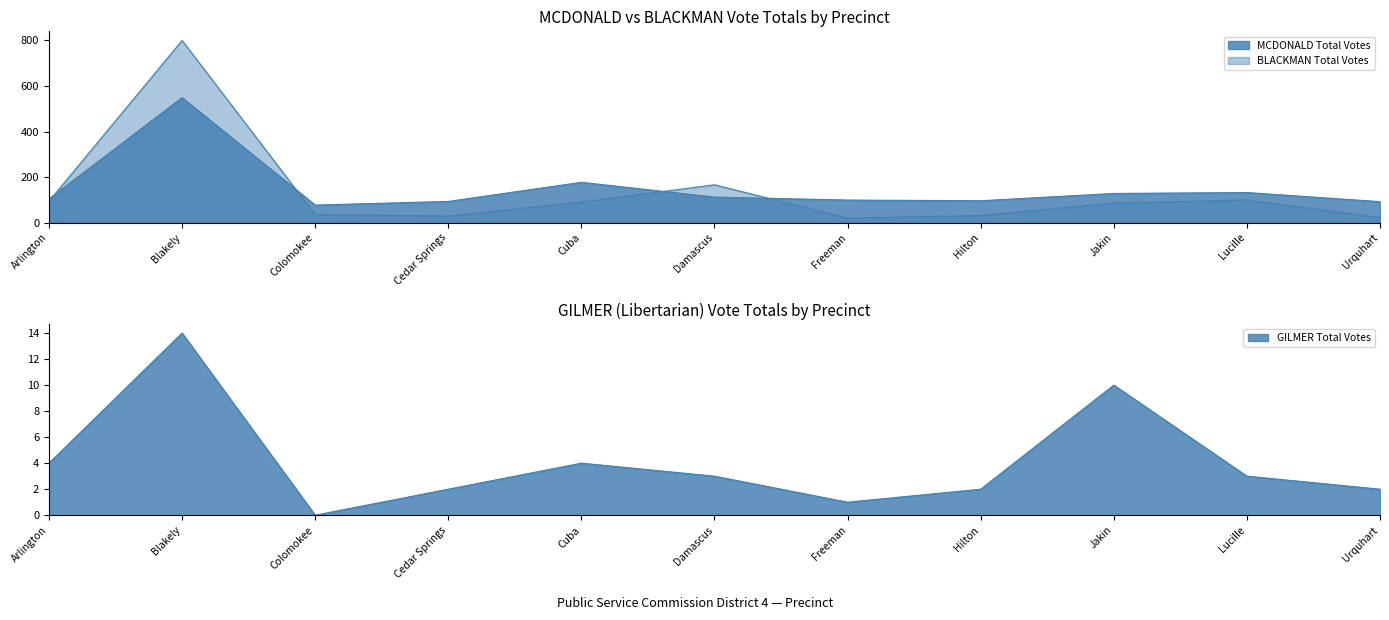

What is the average value of the GILMER Total Votes series?

4